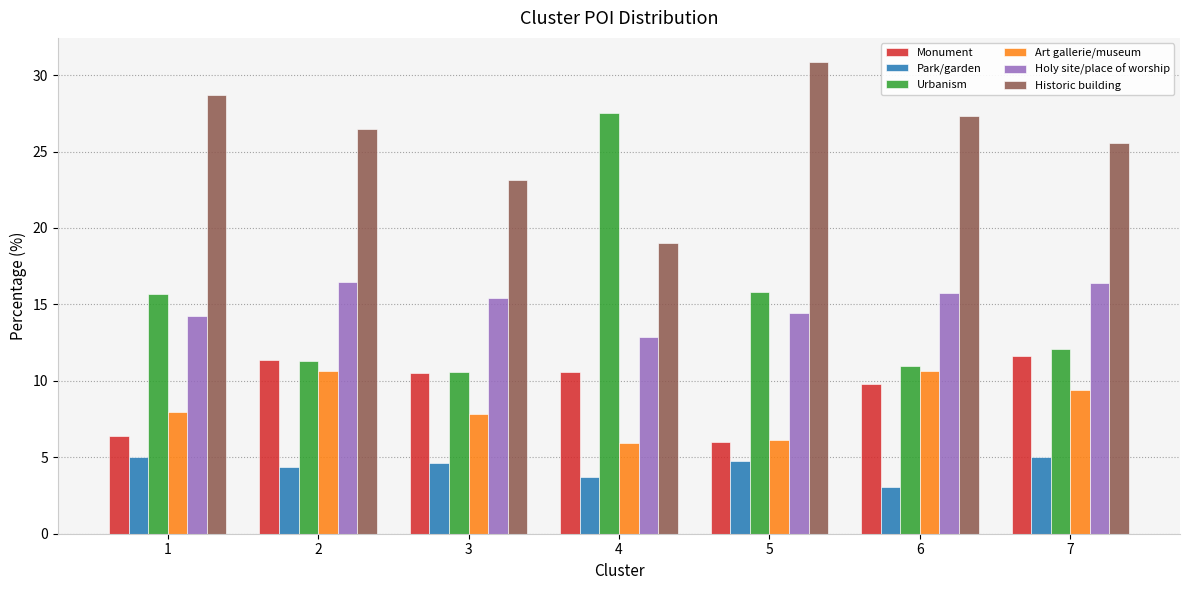

The Holy site/place of worship series shows 22.5 at 6. True or false?

False